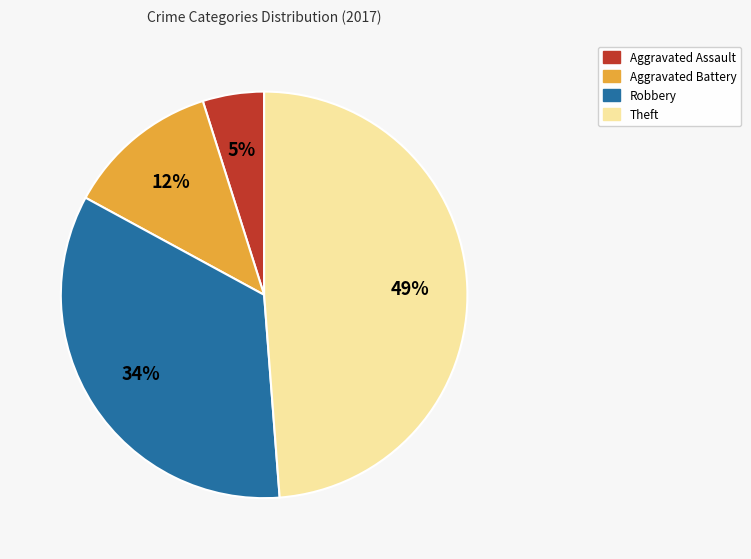

True or false: Aggravated Battery accounts for 12% of the total.

True